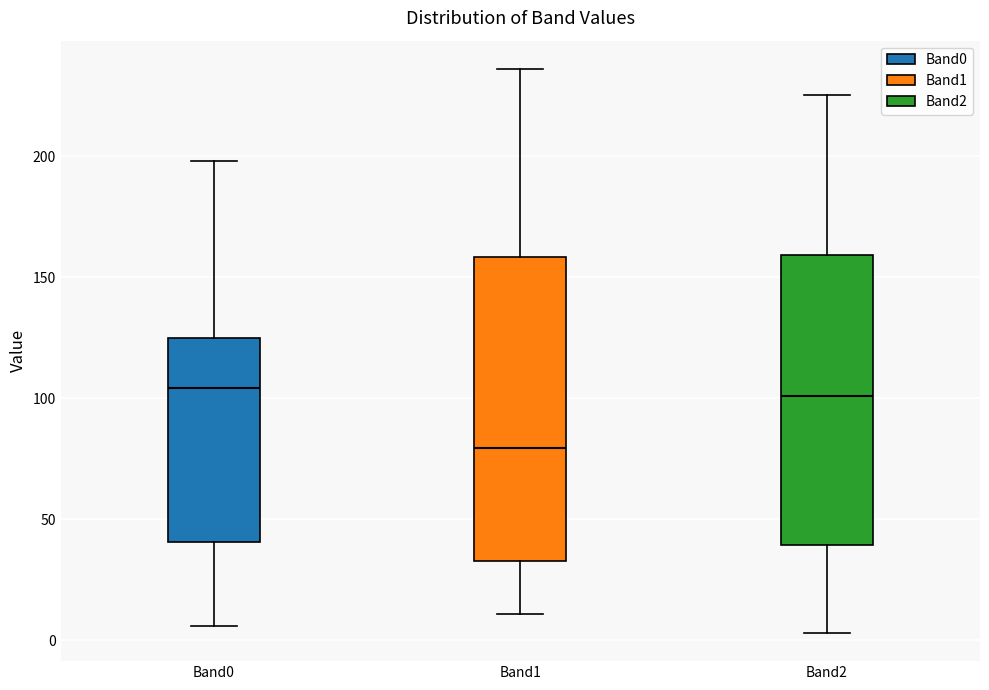

Reading left to right, transcribe this box plot: for each box, give where its median line is, the range the box spans, and where its two whiskers end, as read against the y-axis. The values are not printed on the chart, so give them approximately, as read against the axis.

Band0: median 105, box 40 to 125, whiskers 5 to 200
Band1: median 80, box 35 to 160, whiskers 10 to 235
Band2: median 100, box 40 to 160, whiskers 5 to 225